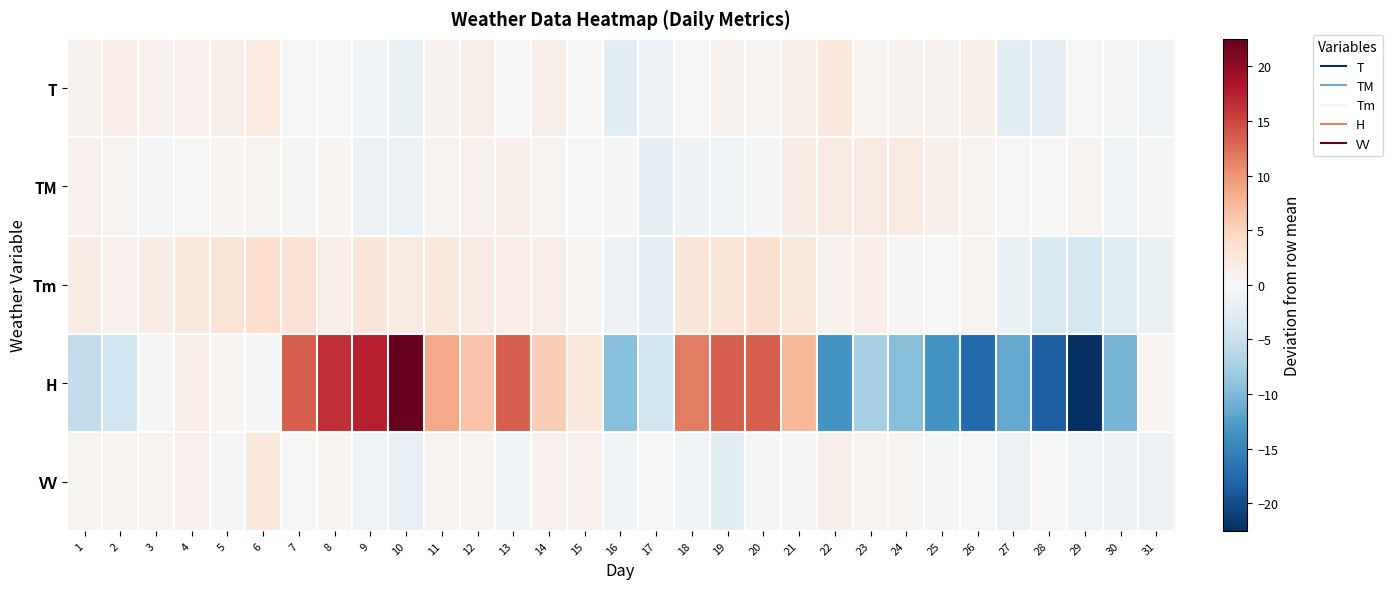

Reading left to right, what are all the values shown in this chart?

T: 1=0.8	2=1.6	3=1.1	4=1.1	5=1.3	6=2.1	7=0.1	8=0.1	9=-0.7	10=-1.7	11=0.8	12=1.6	13=-0.2	14=1.2	15=-0.2	16=-2.4	17=-1.2	18=0.1	19=0.8	20=0.6	21=1.2	22=2.4	23=0.6	24=0.8	25=0.8	26=1.3	27=-2.4	28=-2.2	29=-0.2	30=-0.4	31=-0.9
TM: 1=1.0	2=0.7	3=-0.5	4=-0.1	5=0.4	6=0.7	7=0.3	8=0.5	9=-1.3	10=-1.3	11=0.7	12=0.9	13=1.2	14=0.6	15=0.1	16=-0.4	17=-2.1	18=-1.2	19=-0.9	20=-0.4	21=1.6	22=2.1	23=2.1	24=2.0	25=1.2	26=0.6	27=0.0	28=0.1	29=0.6	30=-1.0	31=-0.2
Tm: 1=1.8	2=0.9	3=1.7	4=2.4	5=3.1	6=3.9	7=3.2	8=1.6	9=2.8	10=1.9	11=2.4	12=2.1	13=1.4	14=1.4	15=0.6	16=-1.3	17=-2.1	18=2.8	19=3.1	20=3.6	21=2.6	22=1.1	23=1.6	24=0.2	25=0.2	26=0.6	27=-1.4	28=-3.4	29=-3.9	30=-2.8	31=-1.4
H: 1=-5.5	2=-4.5	3=-0.5	4=1.5	5=0.5	6=-0.5	7=13.5	8=16.5	9=17.5	10=22.5	11=8.5	12=6.5	13=13.5	14=5.5	15=2.5	16=-9.5	17=-4.5	18=11.5	19=13.5	20=13.5	21=7.5	22=-13.5	23=-7.5	24=-9.5	25=-13.5	26=-17.5	27=-11.5	28=-18.5	29=-22.5	30=-10.5	31=0.5
VV: 1=0.7	2=0.4	3=0.6	4=0.9	5=-0.2	6=2.3	7=-0.1	8=0.4	9=-0.9	10=-1.9	11=0.6	12=0.4	13=-0.7	14=0.9	15=1.0	16=-0.6	17=-0.1	18=-0.6	19=-2.3	20=-0.4	21=-0.4	22=1.2	23=0.7	24=0.6	25=-0.2	26=-0.1	27=-1.4	28=-0.1	29=-0.9	30=-1.1	31=-1.4